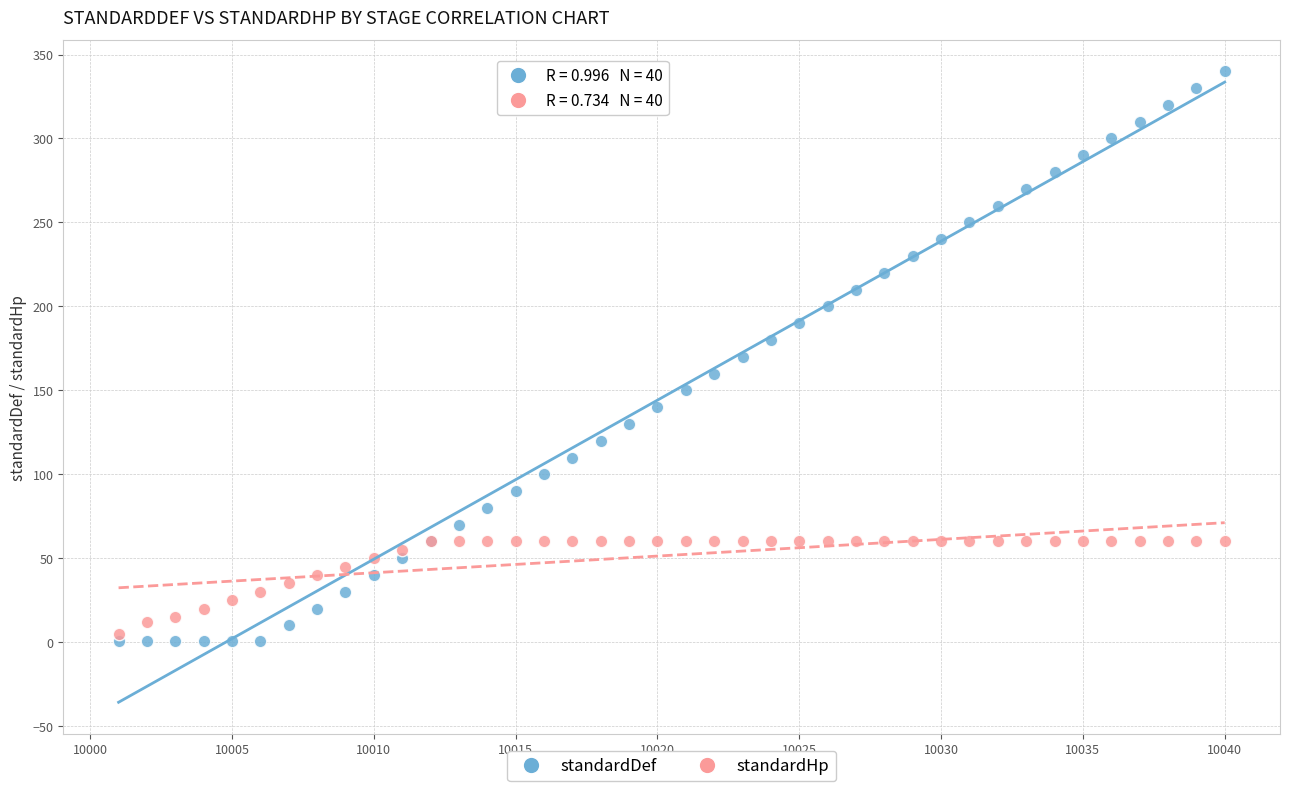

What are all the series names shown in the legend?

standardDef, standardHp